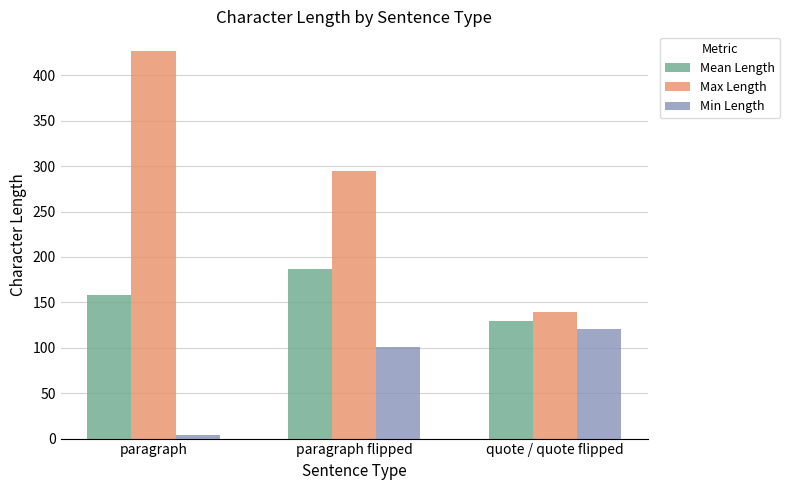

At which label does Max Length first exceed 295?

paragraph